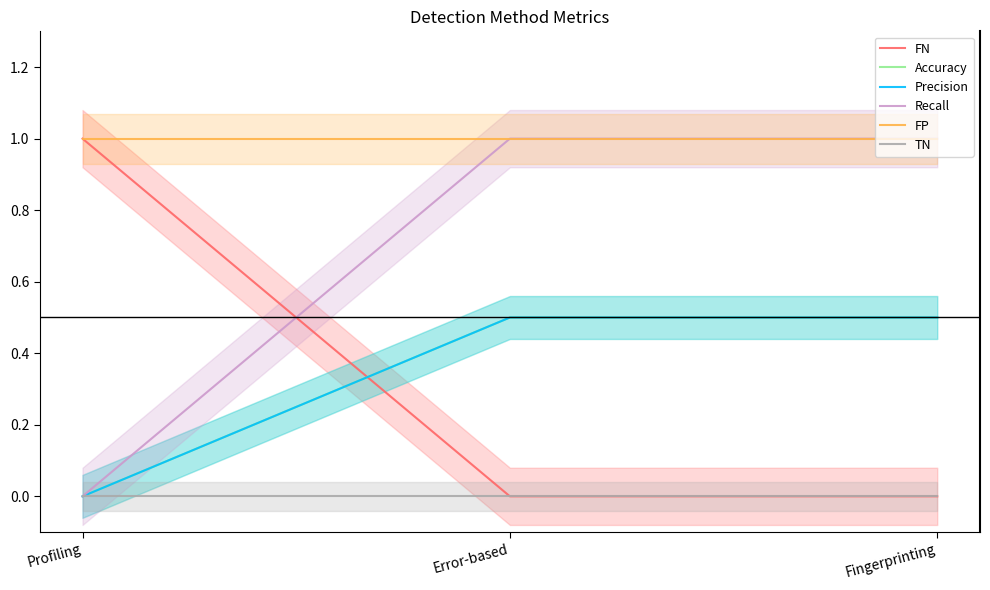

What is the sum of the Precision values at Error-based and Profiling?

0.5